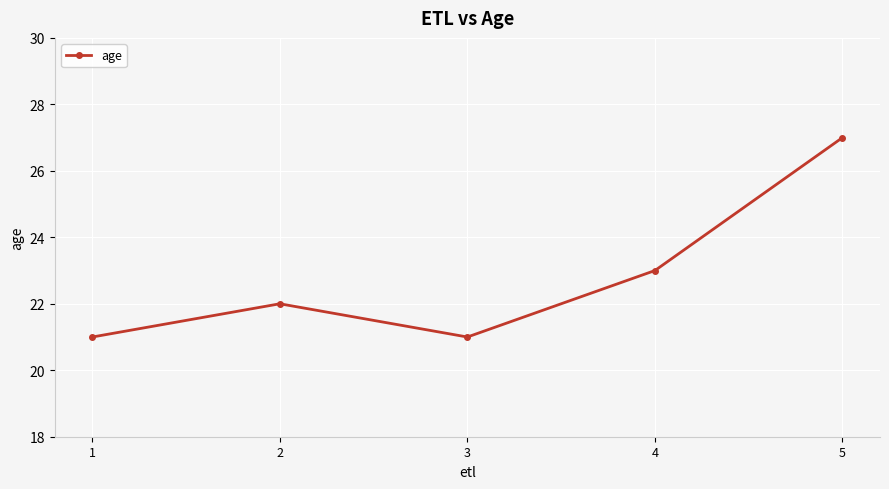

What is the change in value from 1 to 2?

+1